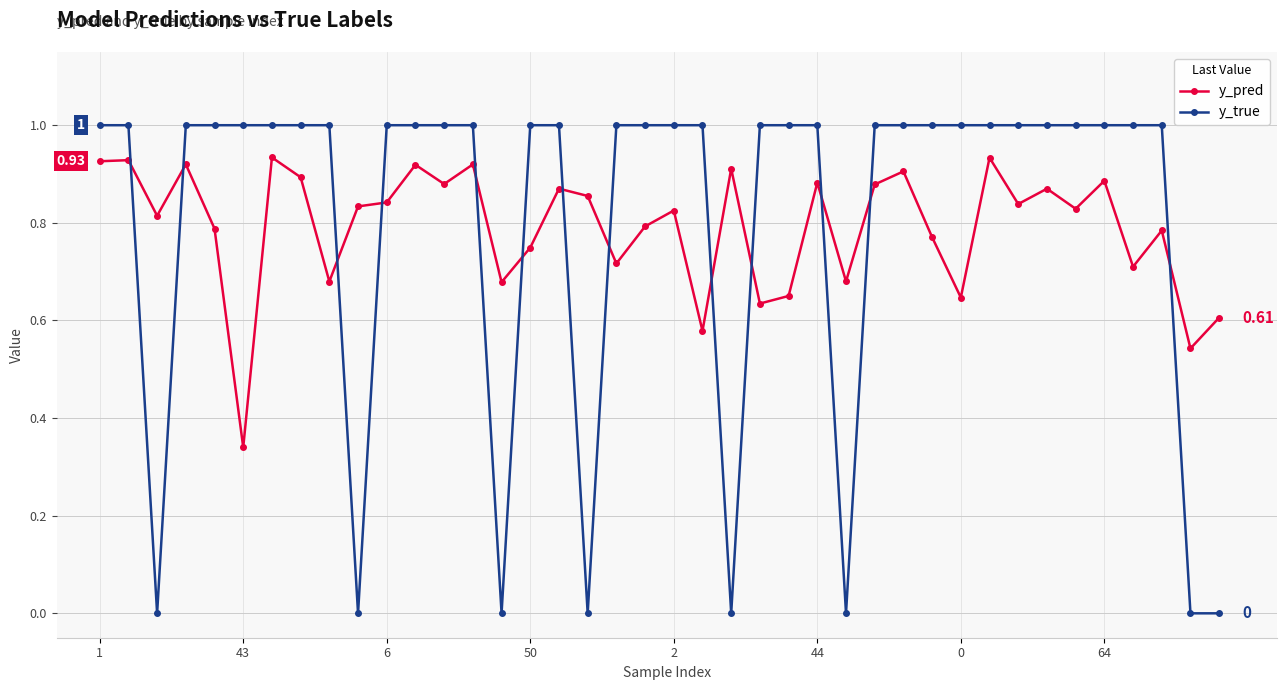

Which series has the largest range (max minus min)?

y_true